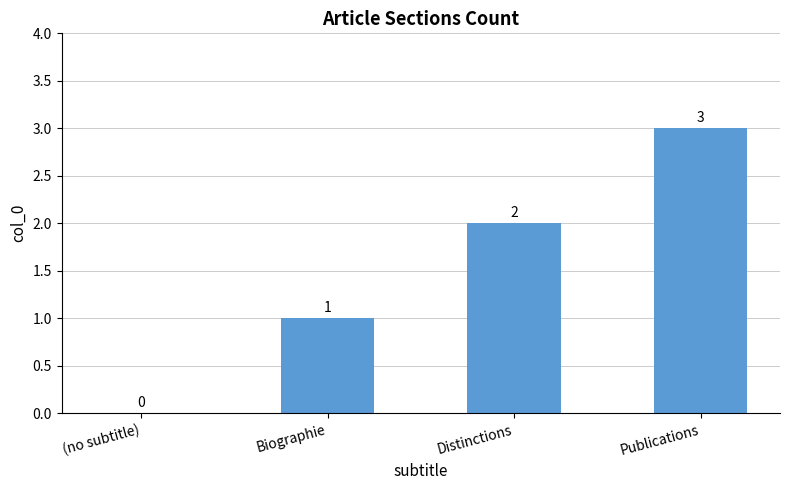

Which has a higher value, Biographie or Publications?

Publications